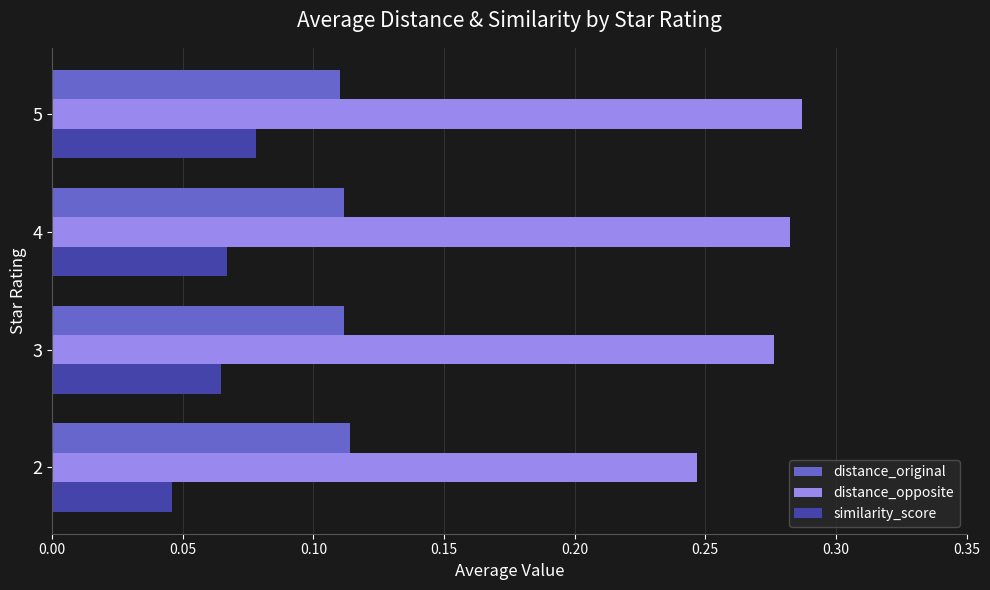

Which series has the largest total across all categories?

distance_opposite